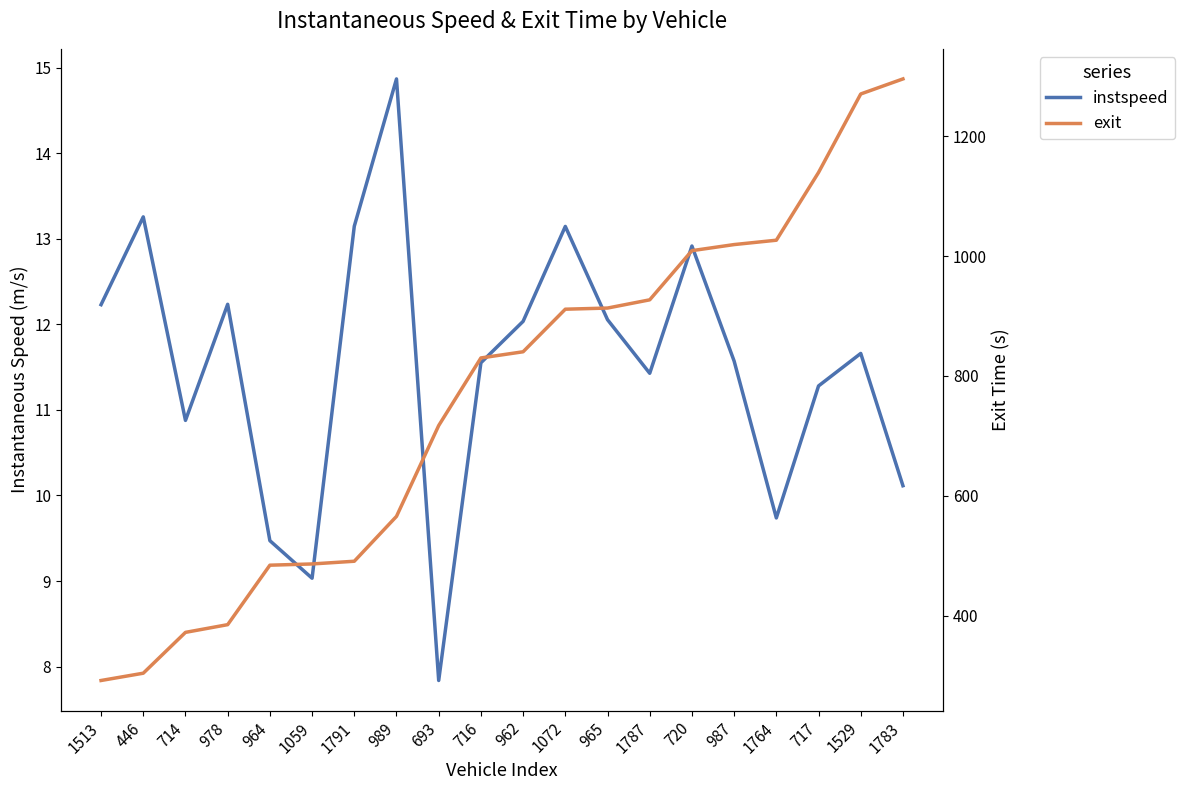

Between 978 and 1529, which series saw the biggest shift?

exit